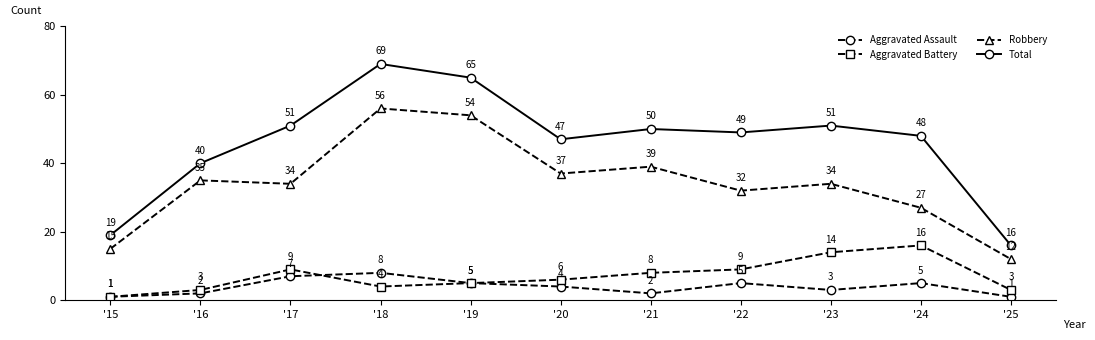

Which category has the highest value in the Robbery series?

'18